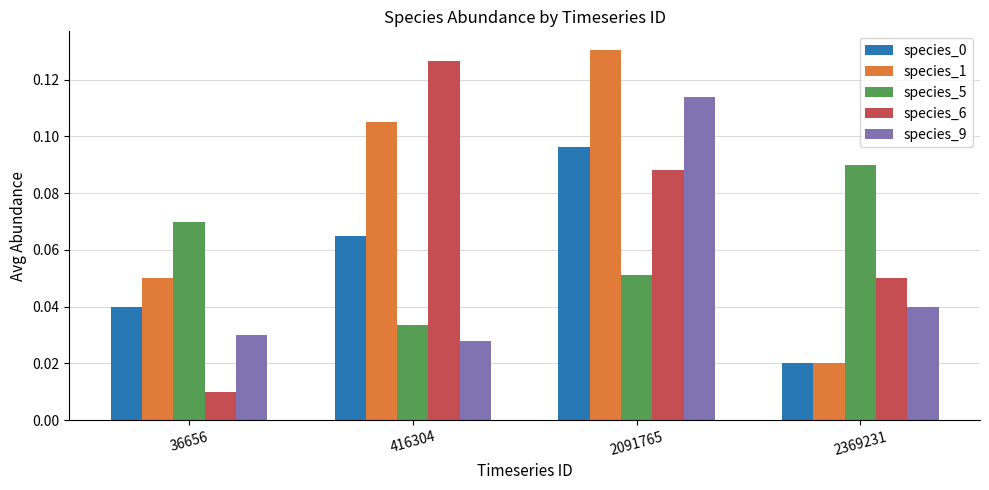

Which series has the largest total across all categories?

species_1